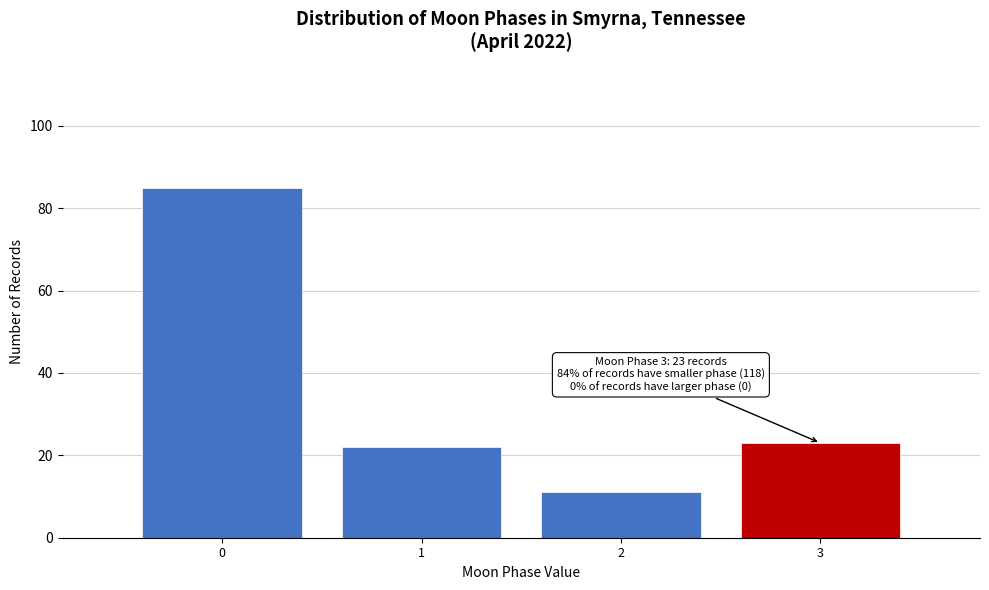

Reading left to right, extract all data points from this chart.

85	22	11	23